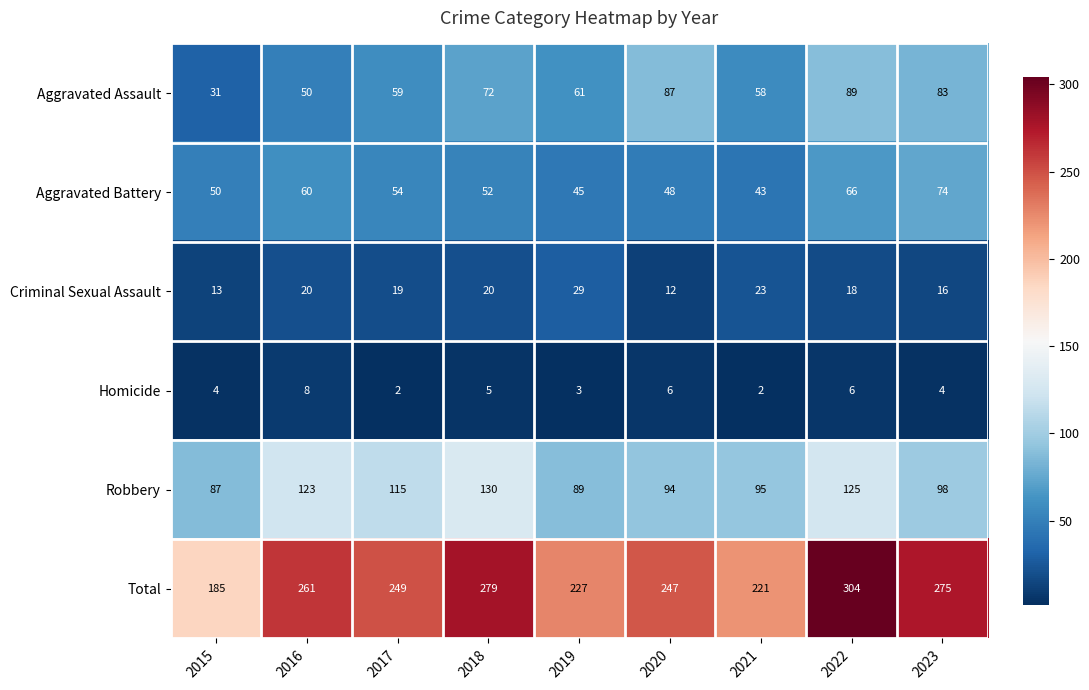

What is the smallest value displayed?

2